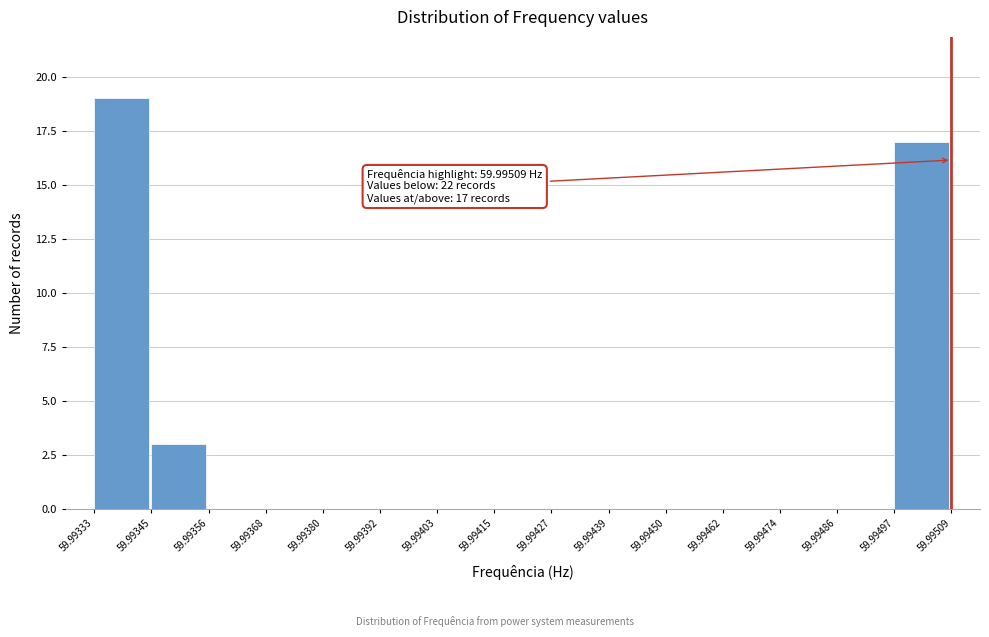

Which range on the x-axis has the tallest bar?

59.99333 to 59.99345